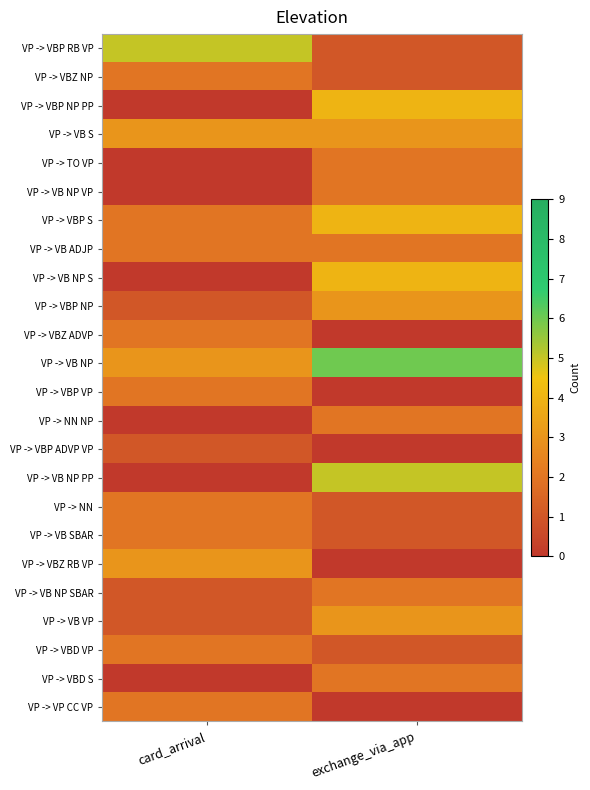

What is the maximum value shown in the chart?

6